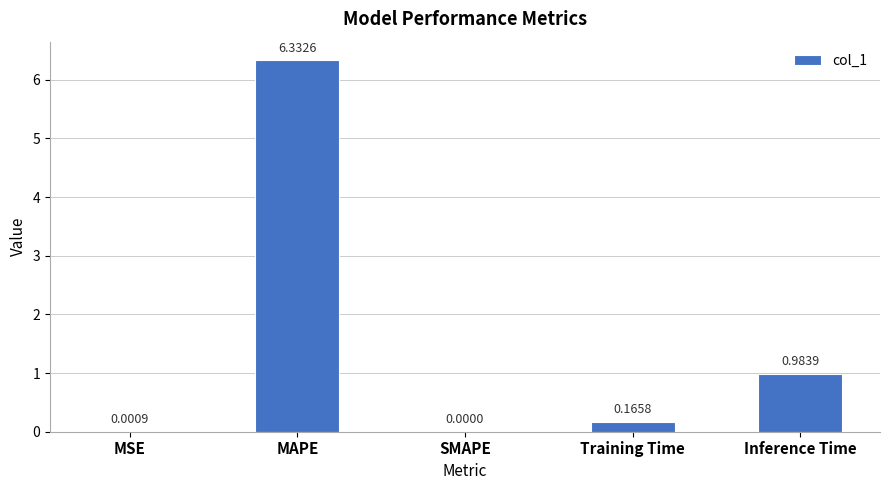

What is the average value?

1.5